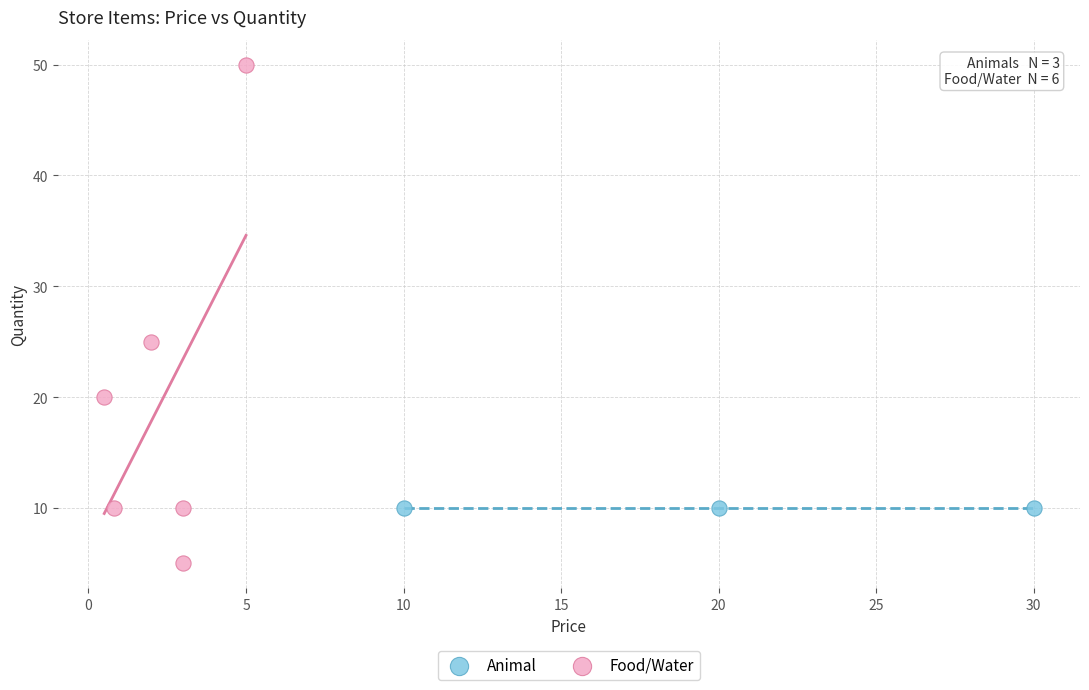

Which series contains the lowest Y value?

Food/Water